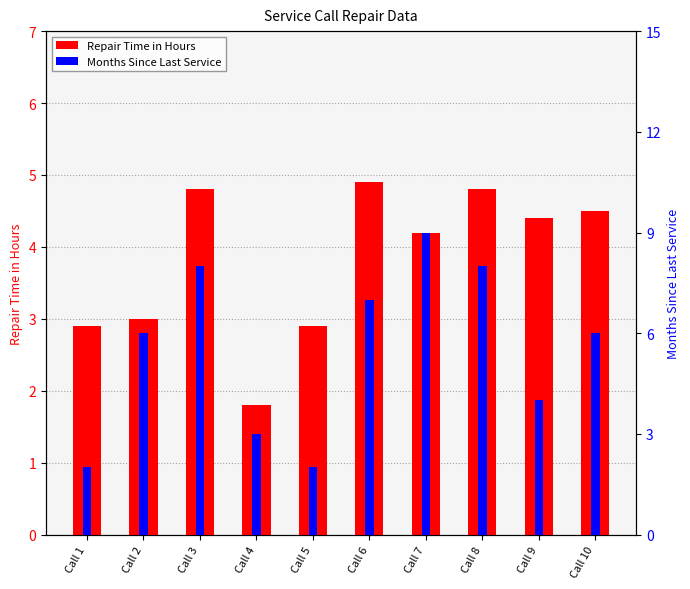

How many data points in Repair Time in Hours are above 4?

6